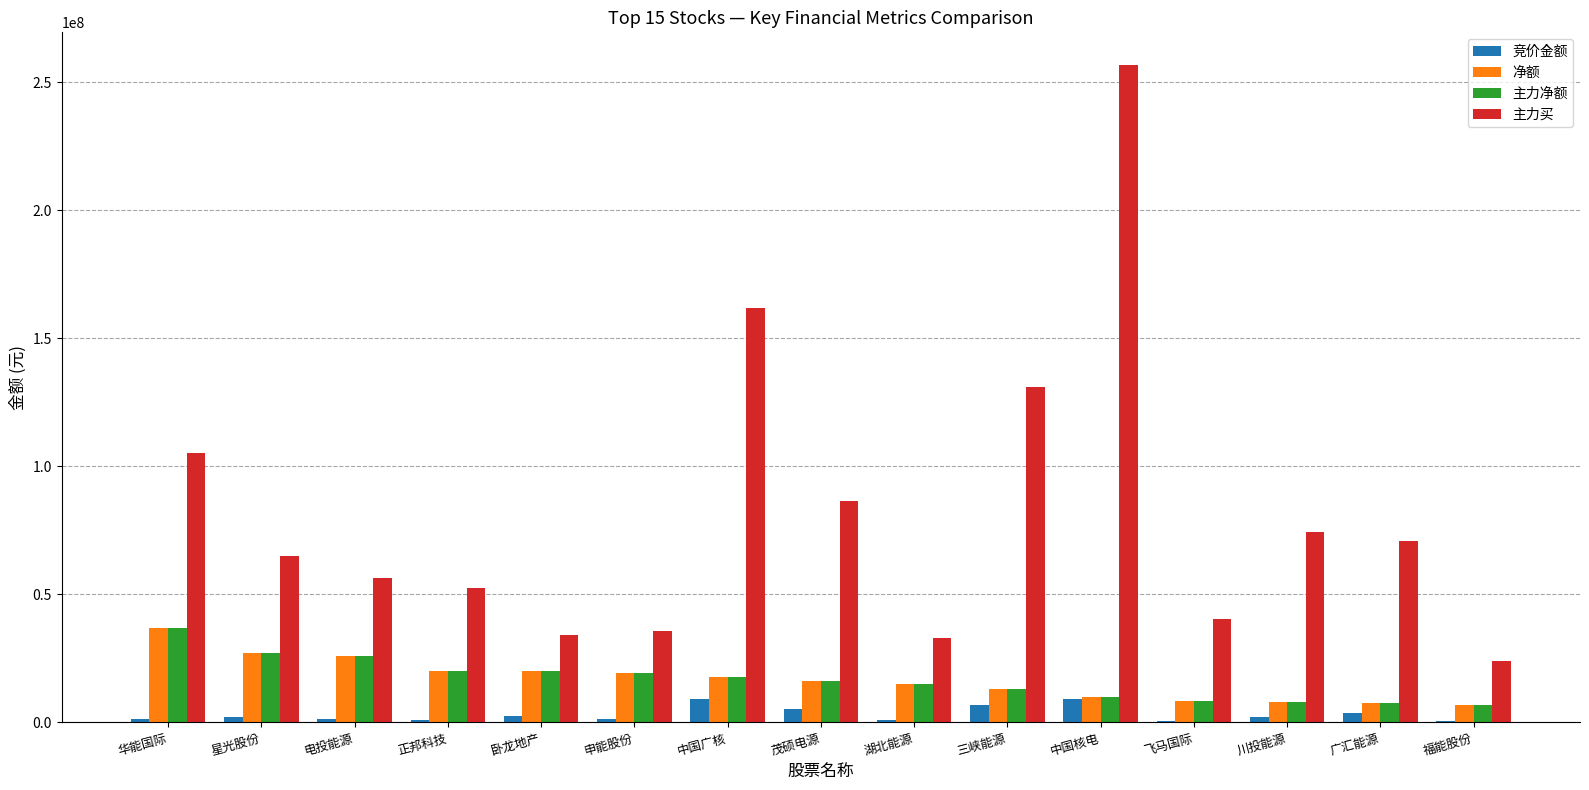

At which label is 竞价金额 closest to 4627896?

茂硕电源